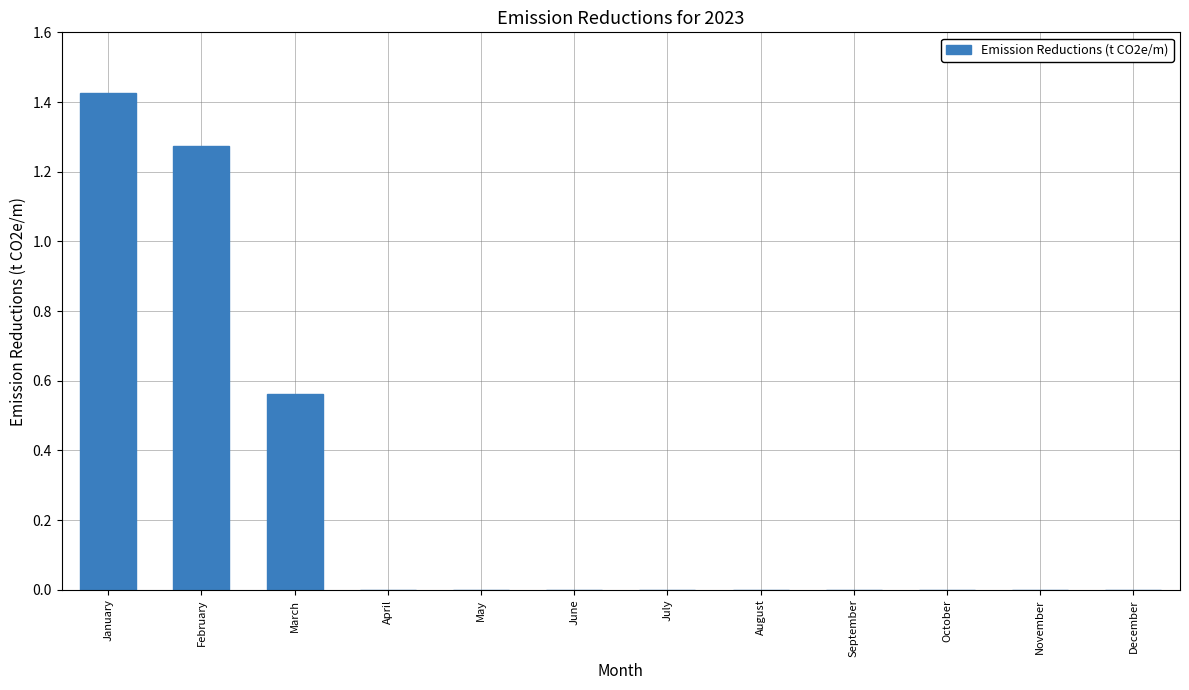

Is it true that the value at May is 0.0?

True